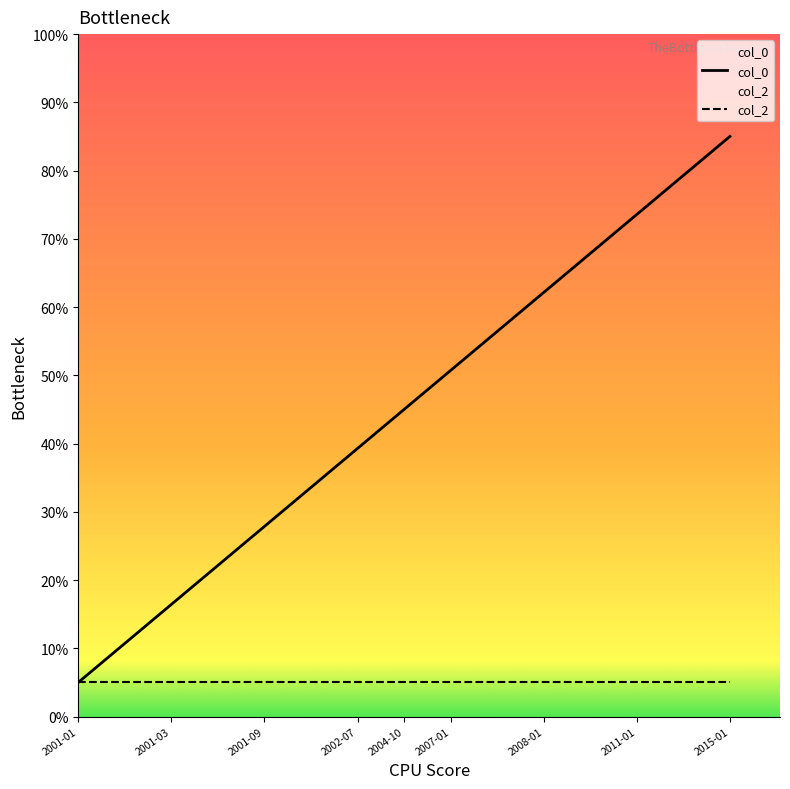

Reading left to right, list all the values displayed in this chart.

5.0	16.4	27.9	39.3	45.0	50.7	62.1	73.6	85.0